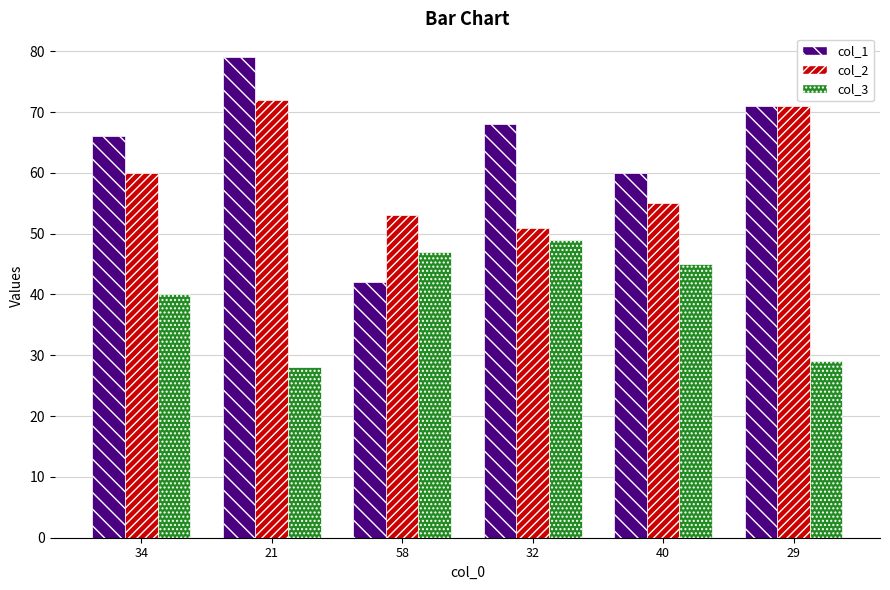

How many series are shown in this chart?

3